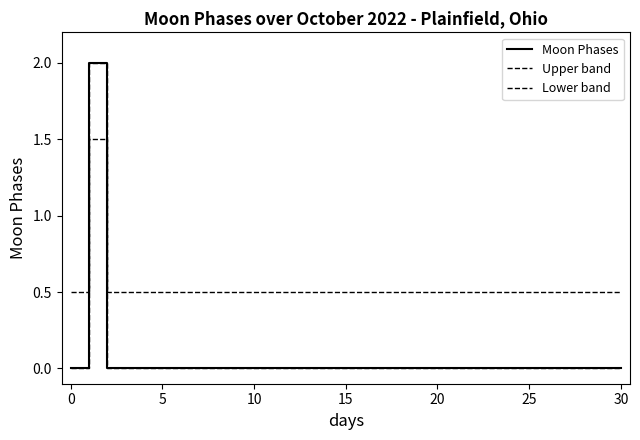

Does the chart have visible grid lines?

No